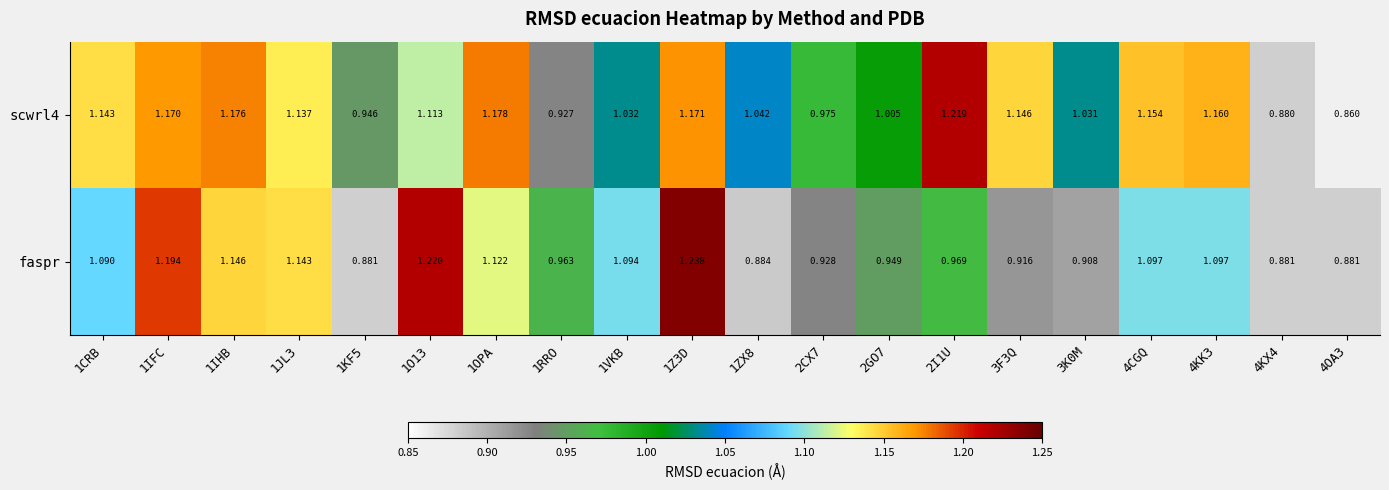

How many data points in scwrl4 are less than 1?

5